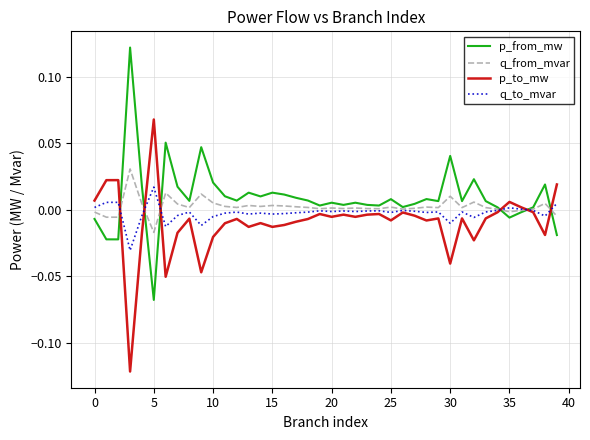

Rank the series by their maximum value, from highest to lowest.

p_from_mw, p_to_mw, q_from_mvar, q_to_mvar